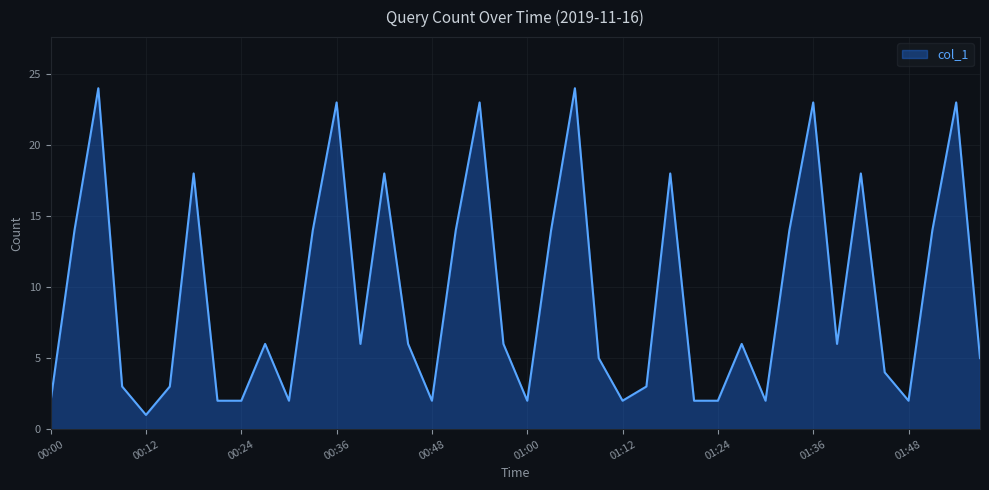

What is the maximum value shown in the chart?

24